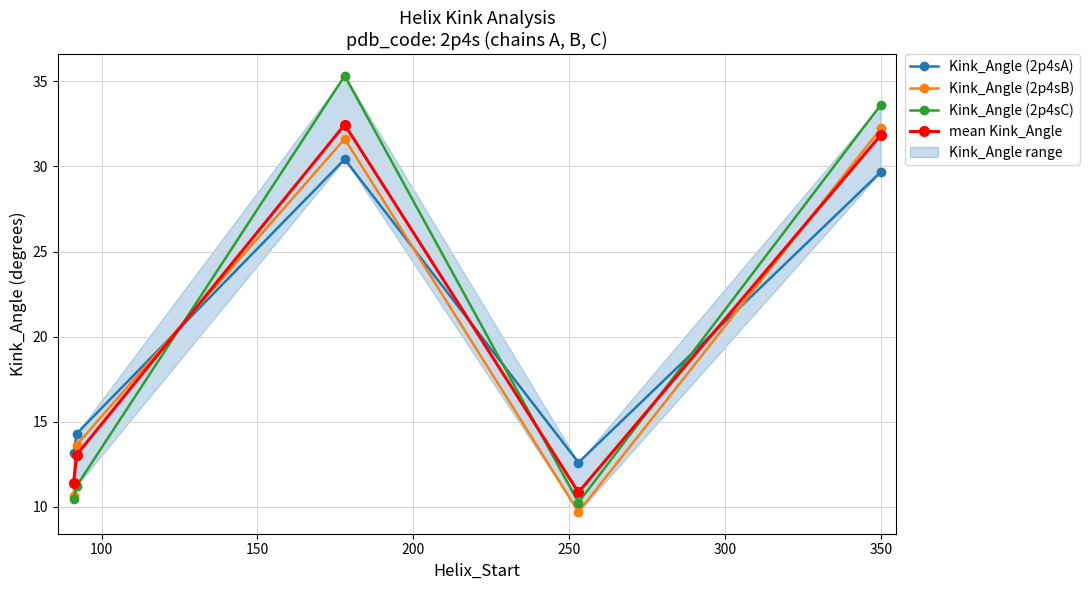

What is the value of the mean Kink_Angle point at the 3rd from the left?

32.5